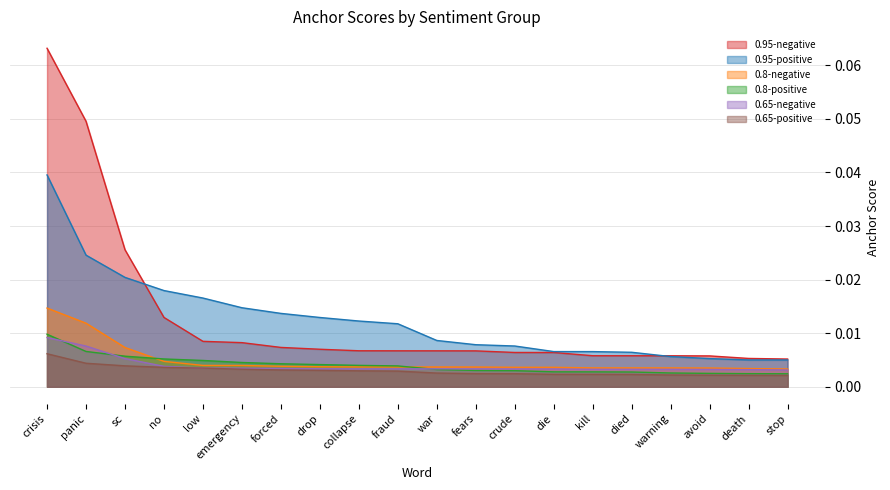

Which series has the largest total across all categories?

0.95-negative